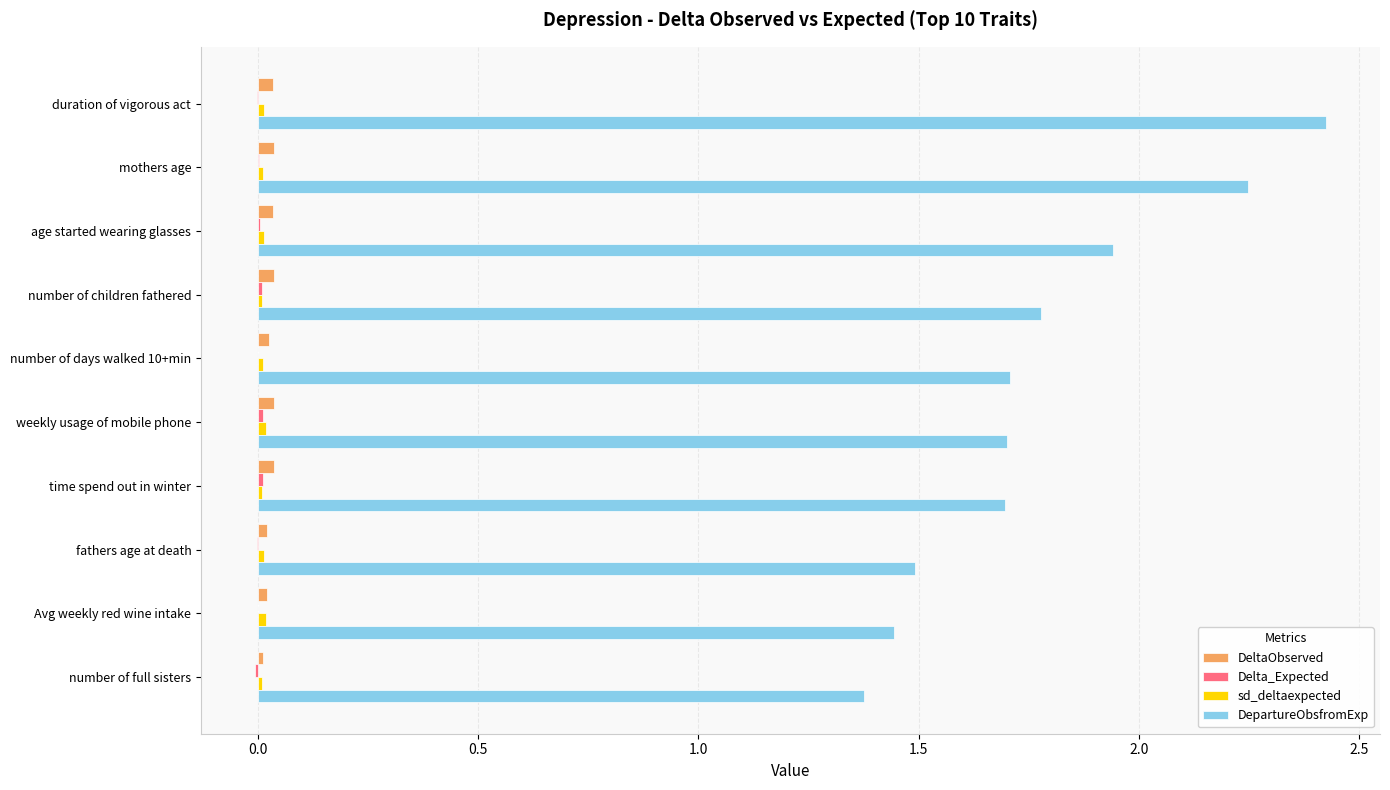

Is the value of DepartureObsfromExp at Avg weekly red wine intake greater than the value of DeltaObserved at weekly usage of mobile phone?

Yes